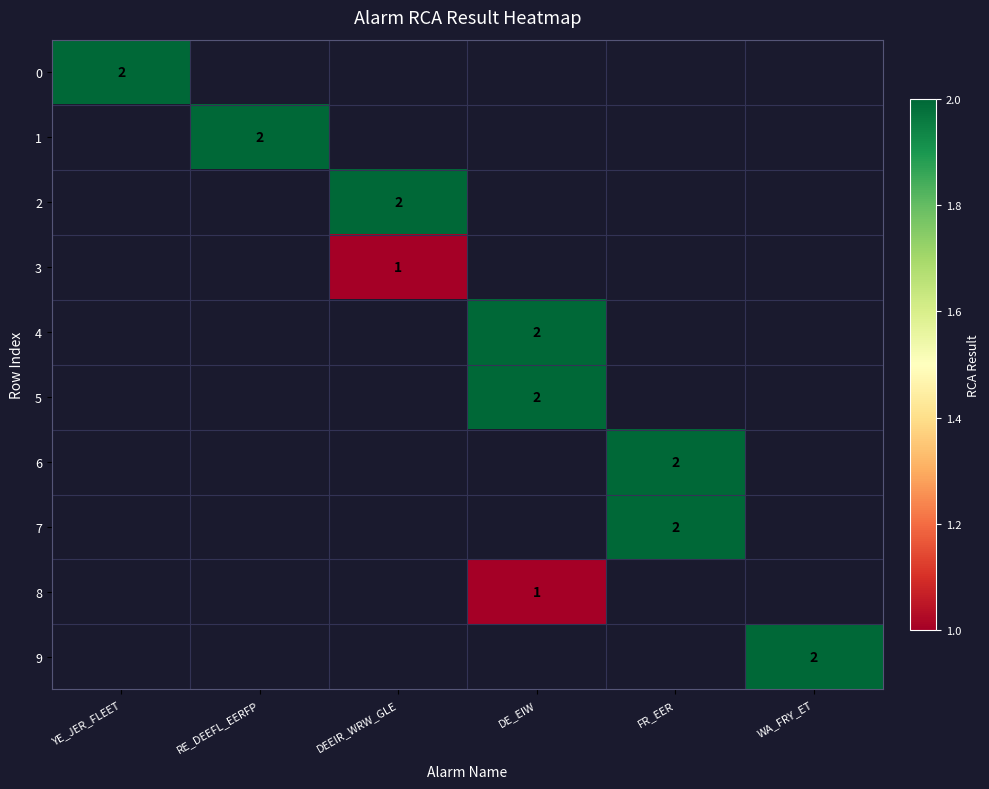

True or false: 8 has a value of 1 at DE_EIW.

True